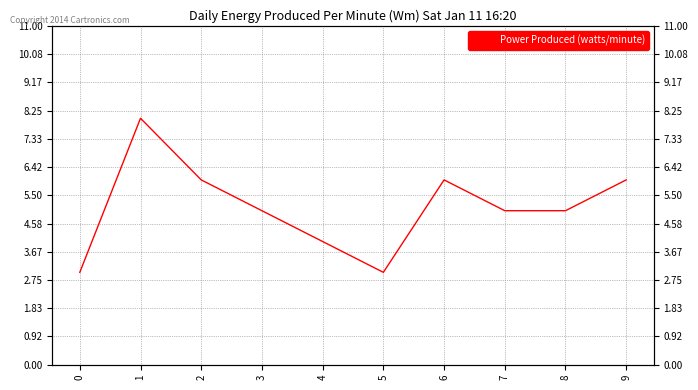

List the labels in order of value, smallest first.

0, 5, 4, 3, 7, 8, 2, 6, 9, 1